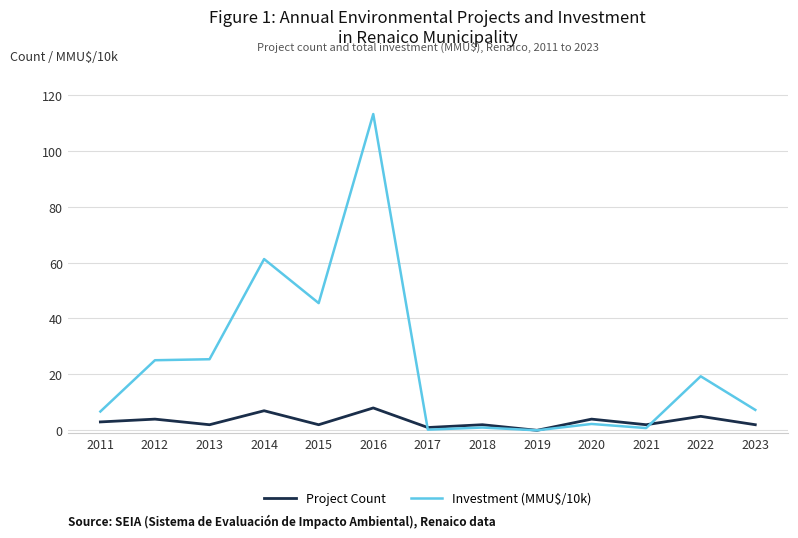

What is the sum of the Project Count values at 2021 and 2015?

4.0